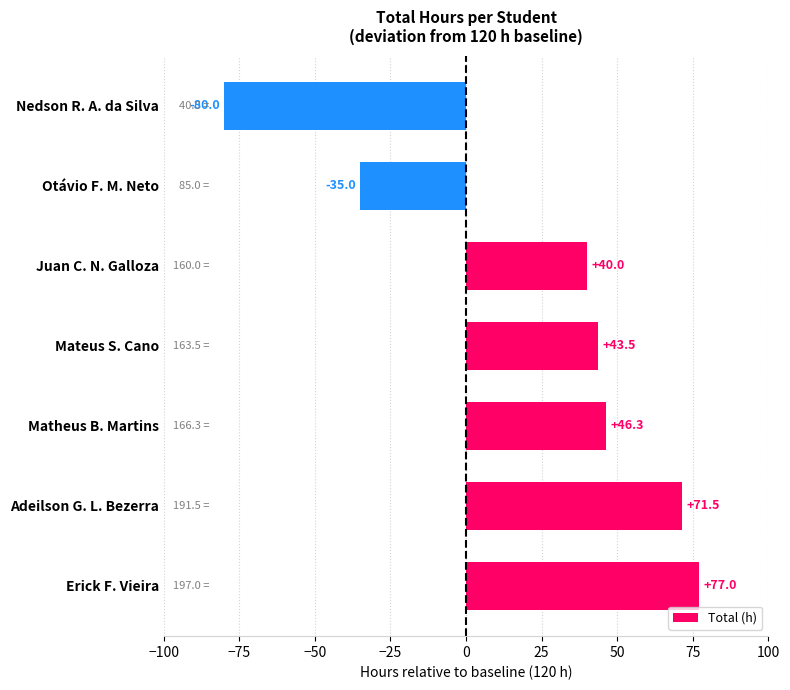

Count the number of categories in the chart.

7